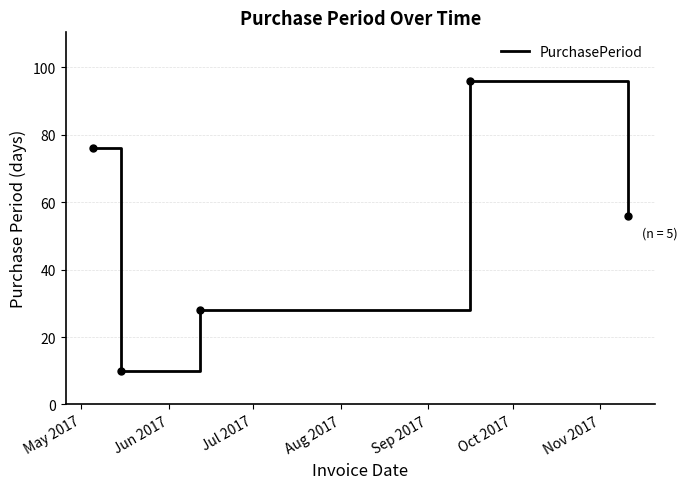

Reading left to right, list all the values displayed in this chart.

76	10	28	96	56